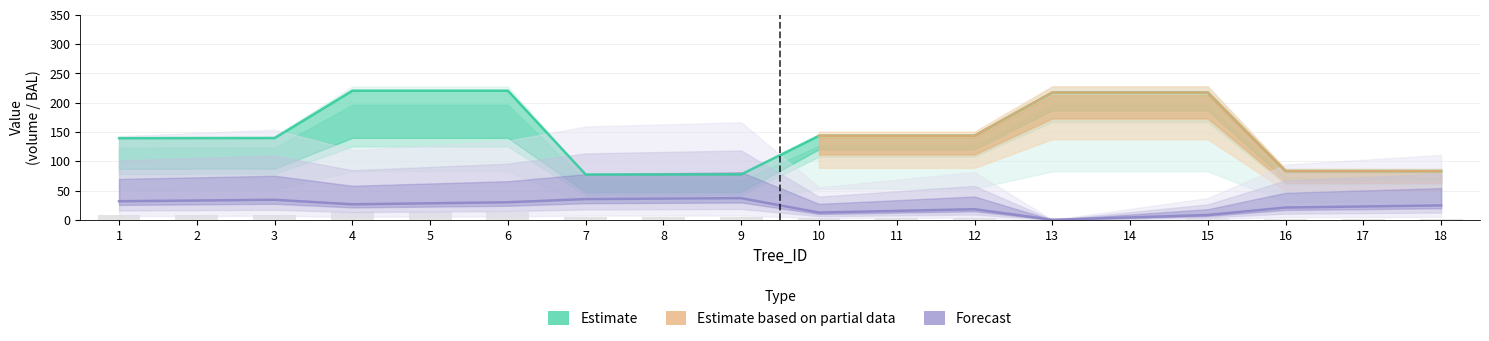

Reading left to right, list all the values displayed in this chart.

bal: 1=31.7	2=33.0	3=34.2	4=26.4	5=28.2	6=30.0	7=35.4	8=36.2	9=37.0	10=12.4	11=15.2	12=18.1	13=0.0	14=4.1	15=8.2	16=21.0	17=22.8	18=24.6
v: 1=139.4	2=139.5	3=139.6	4=220.5	5=220.5	6=220.5	7=77.4	8=77.5	9=77.5	10=143.5	11=143.5	12=143.5	13=217.3	14=217.3	15=217.3	16=83.2	17=83.2	18=83.2
bark_v: 1=8.6	2=8.6	3=8.6	4=13.2	5=13.2	6=13.2	7=4.9	8=4.9	9=5.0	10=3.0	11=3.0	12=3.0	13=3.7	14=3.7	15=3.7	16=2.1	17=2.1	18=2.1